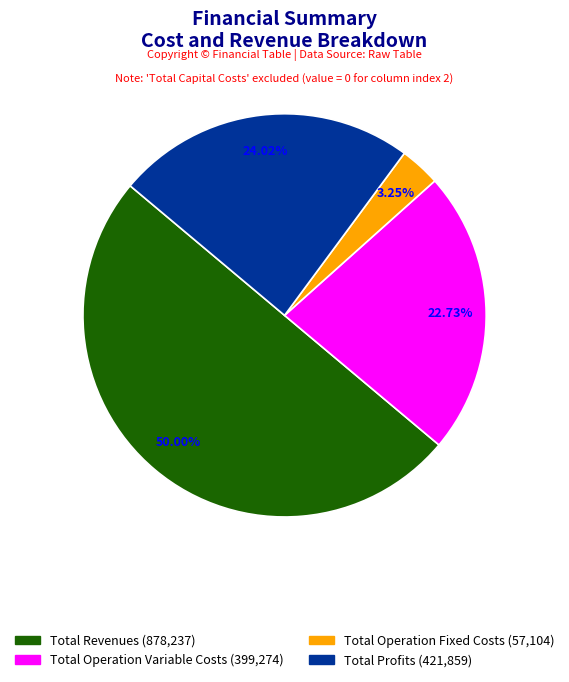

Is there any slice that represents more than half of the pie?

No